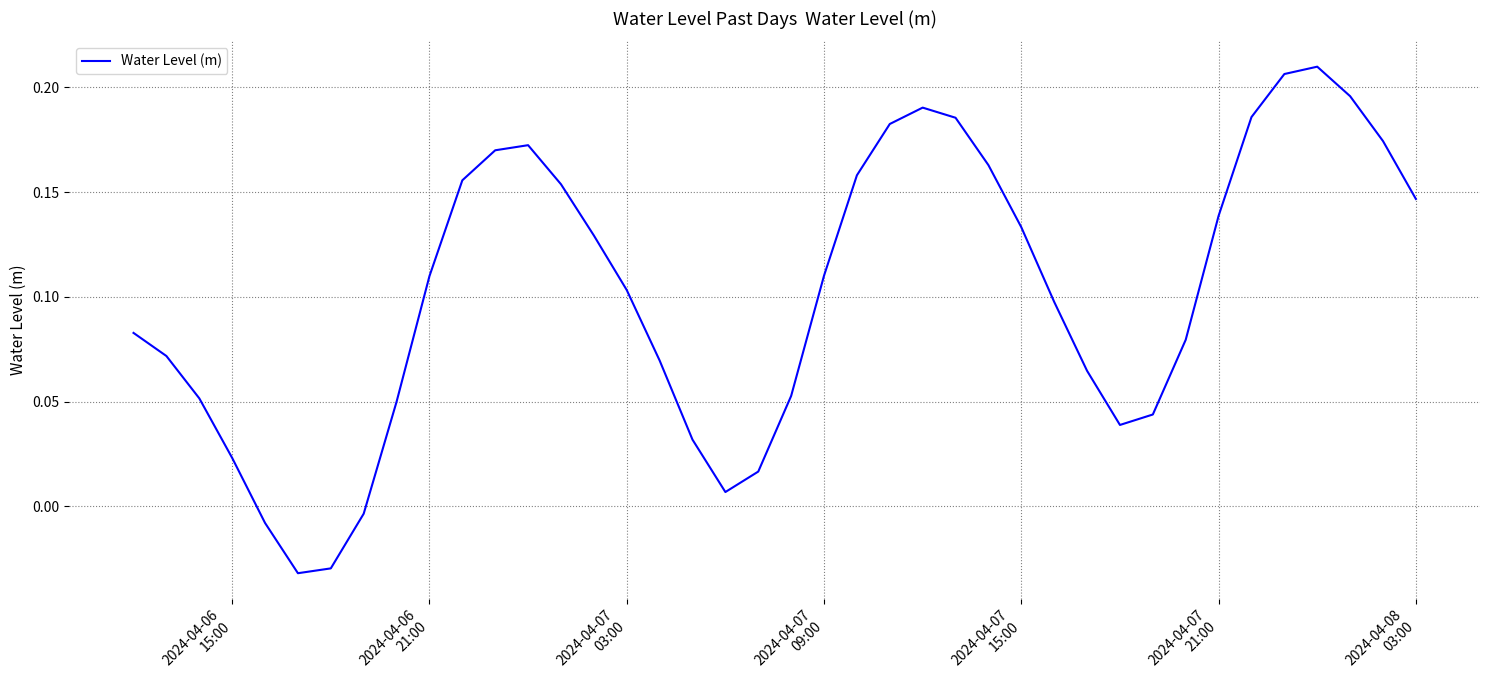

What is the greatest value displayed?

0.2